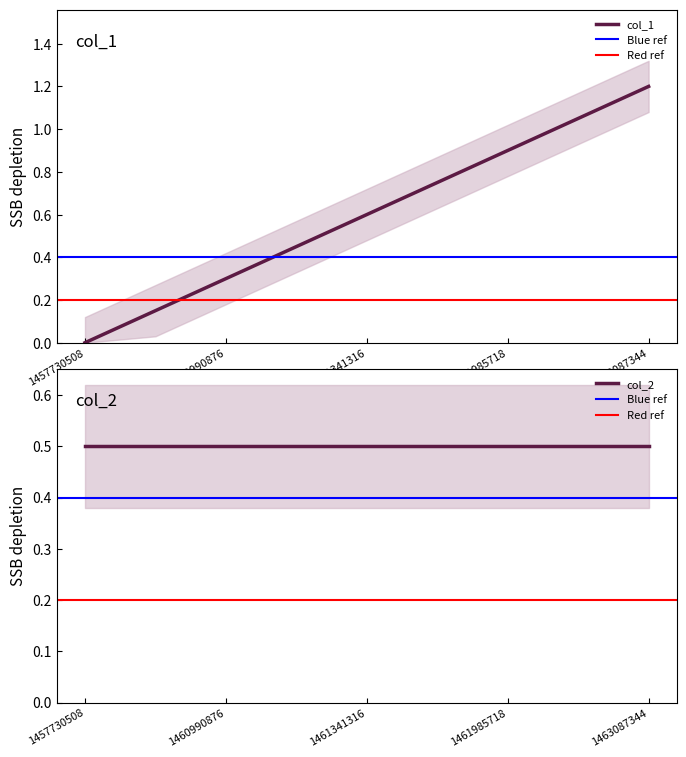

What is the highest value of the col_1 series?

1.2